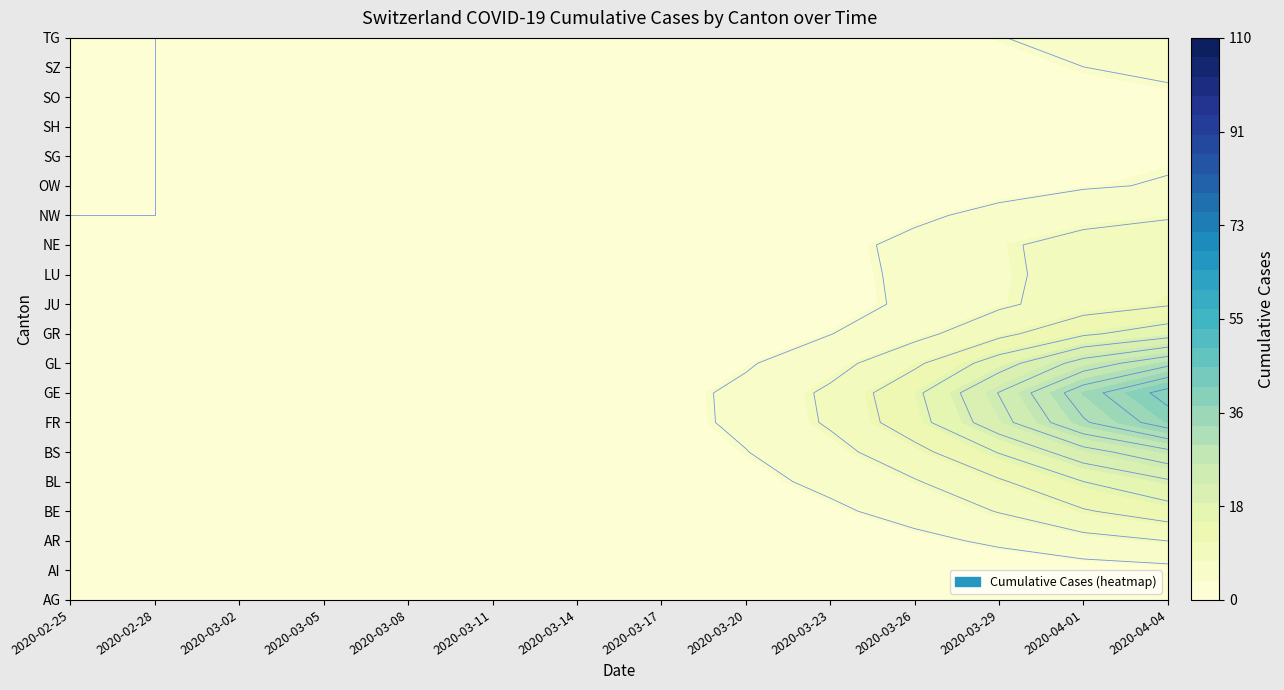

What is the difference between the highest and lowest values at 26?

10